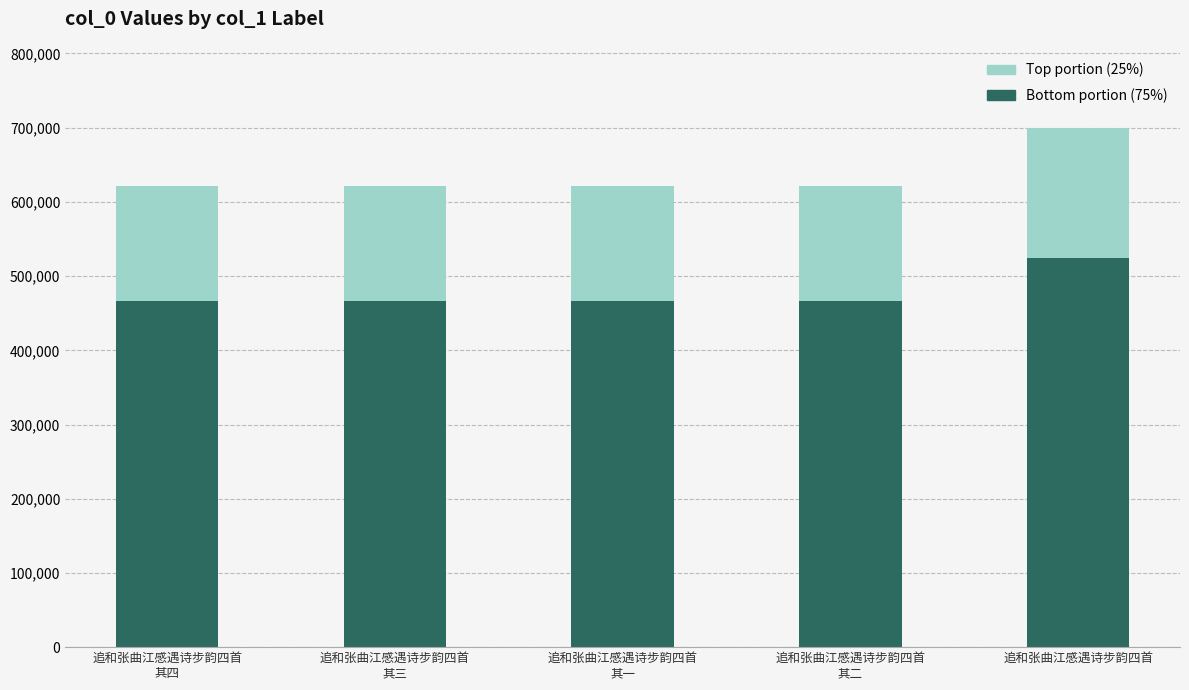

At which category is the sum across all series the highest?

追和张曲江感遇诗步韵四首